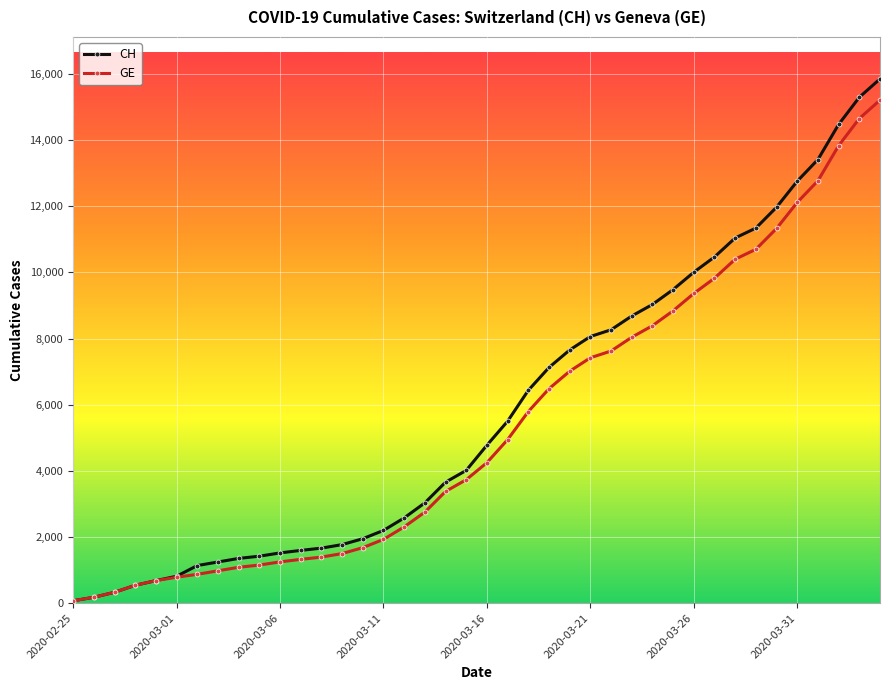

What is the maximum value shown in the chart?

15850